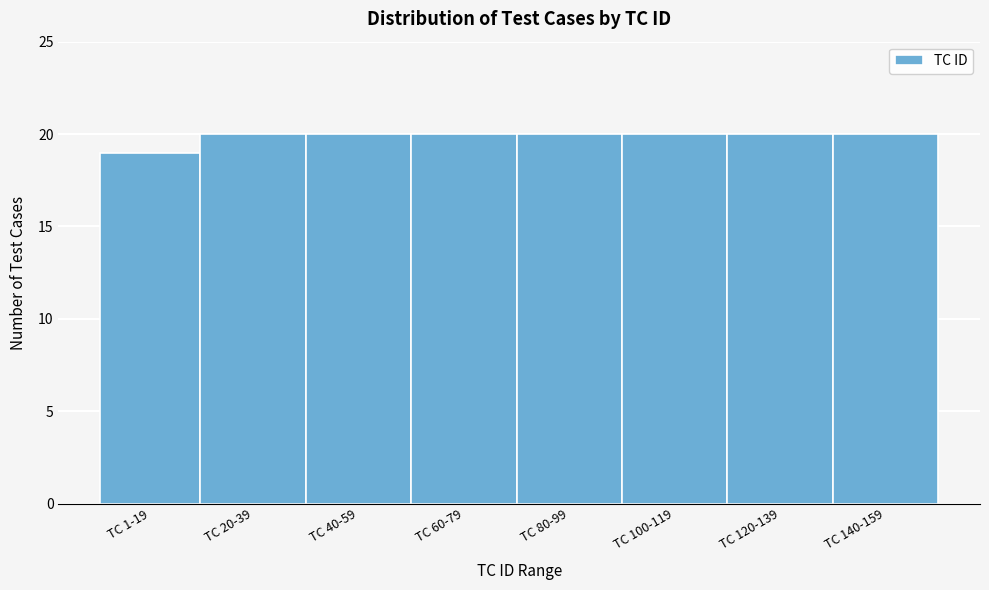

Reading right to left, what are all the values shown in this chart?

20	20	20	20	20	20	20	19